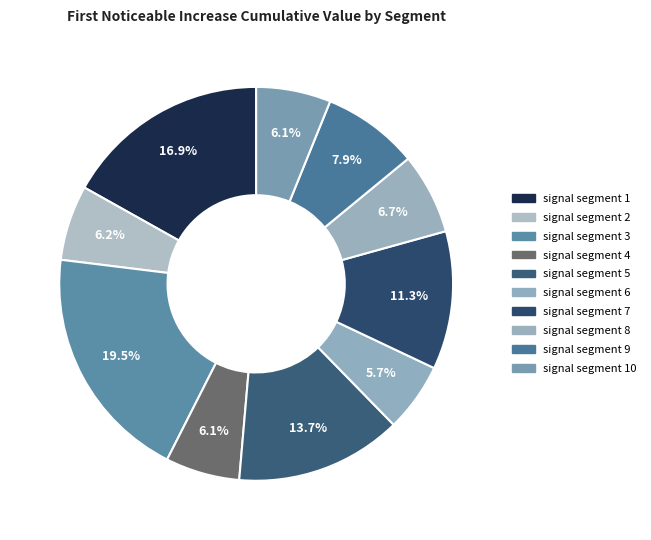

Which category has the smallest portion of the pie?

signal segment 6